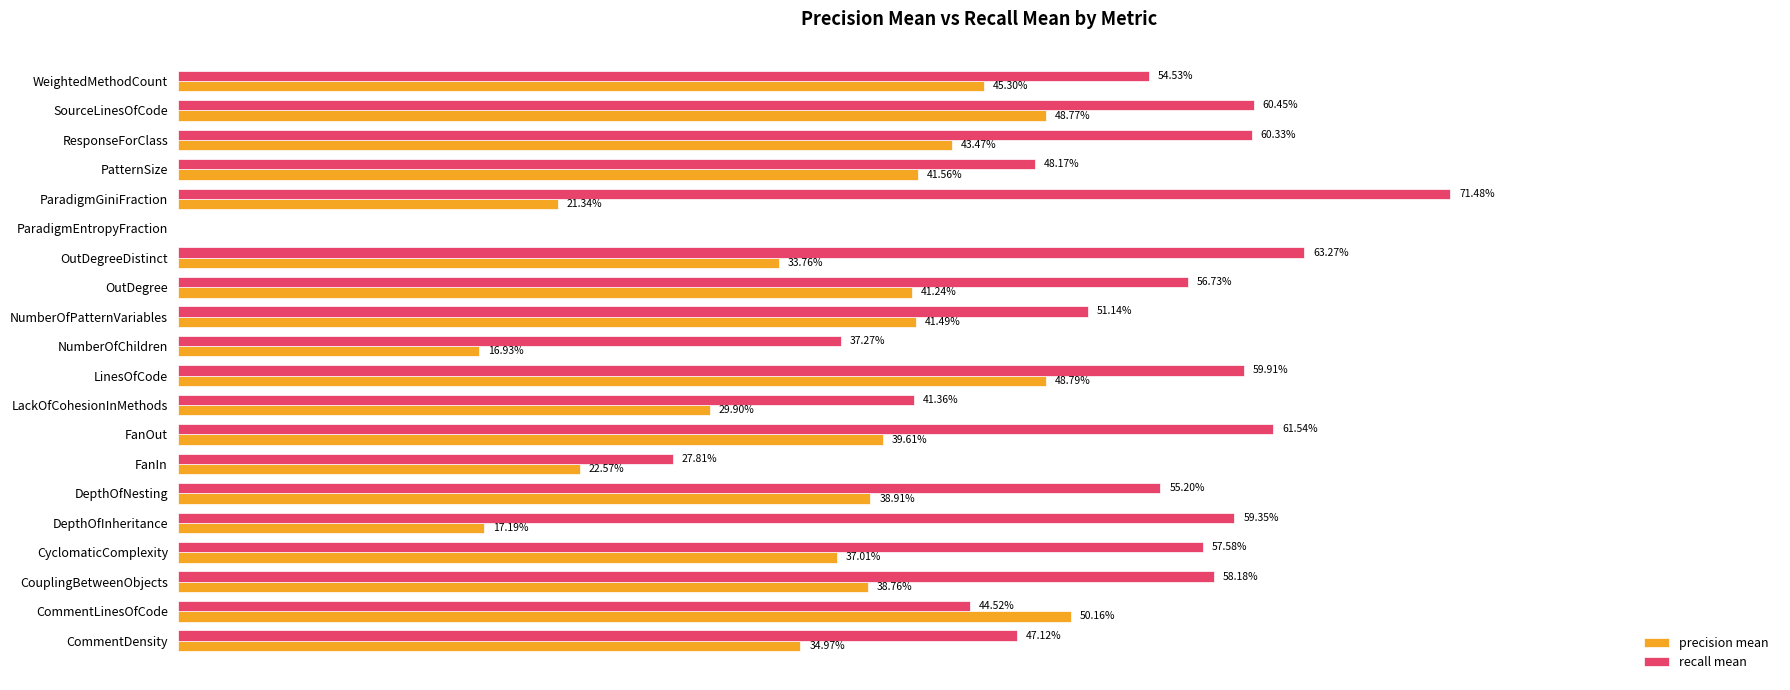

Which series has the largest range (max minus min)?

recall mean